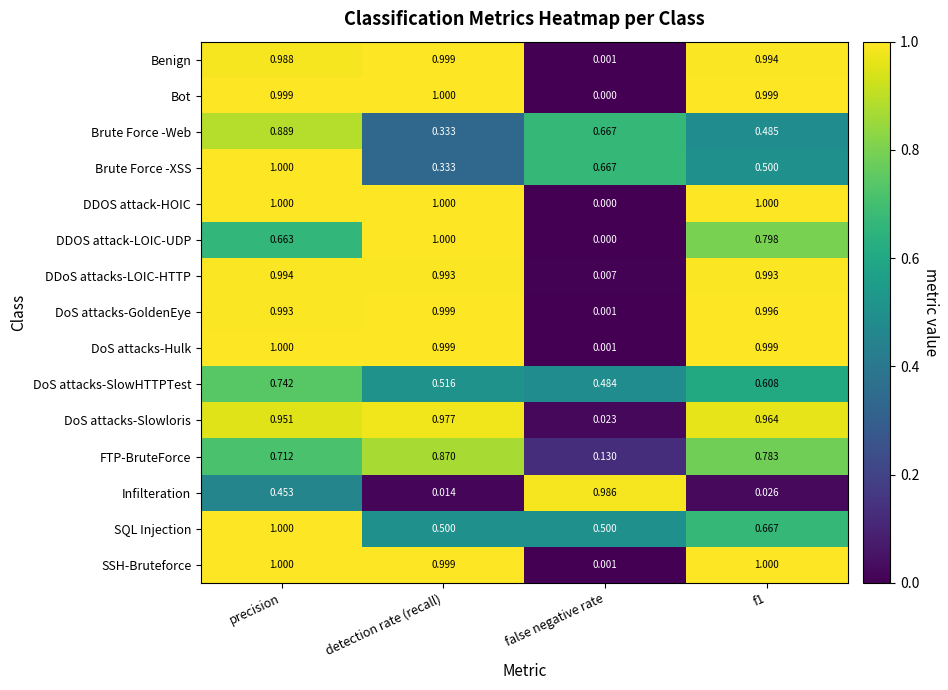

Where is DDOS attack-LOIC-UDP nearest to the value 0?

false negative rate